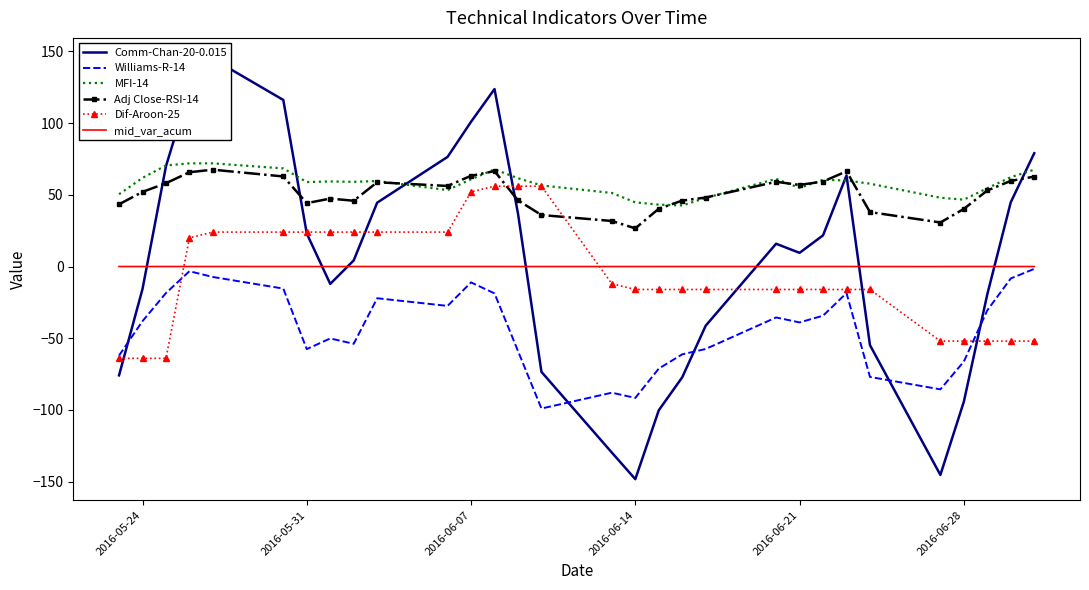

Which series has the largest range (max minus min)?

Comm-Chan-20-0.015